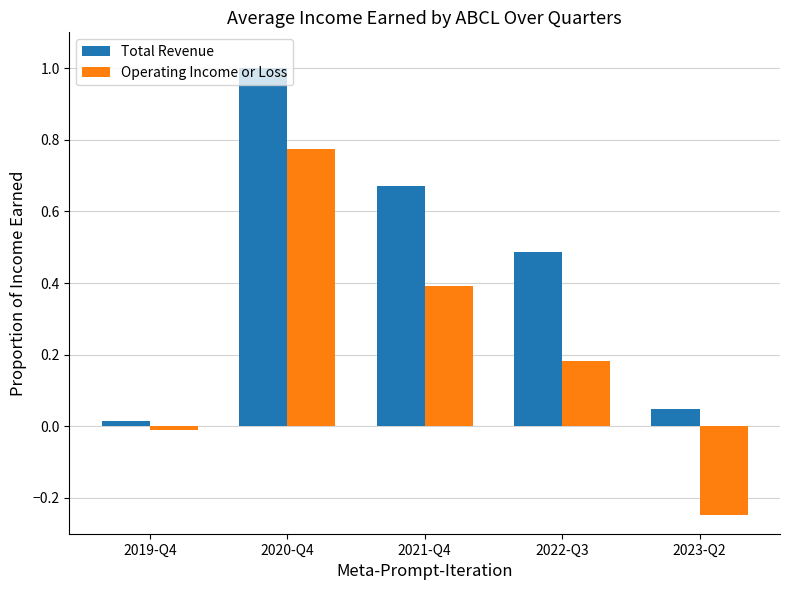

True or false: Operating Income or Loss has a value of -0.1 at 2023-Q2.

False